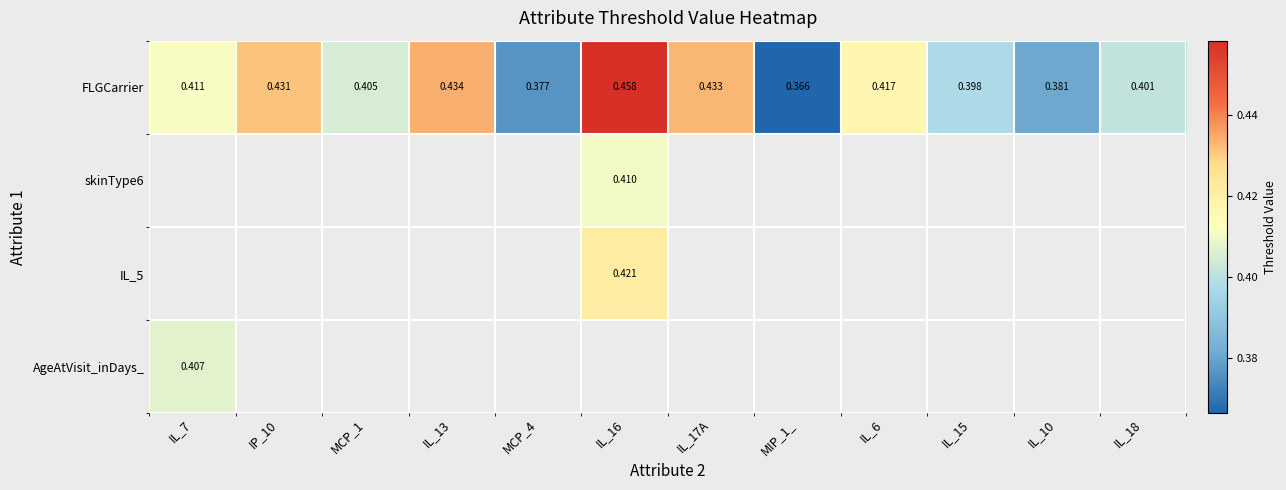

Between IL_7 and IL_18, which is larger?

IL_7